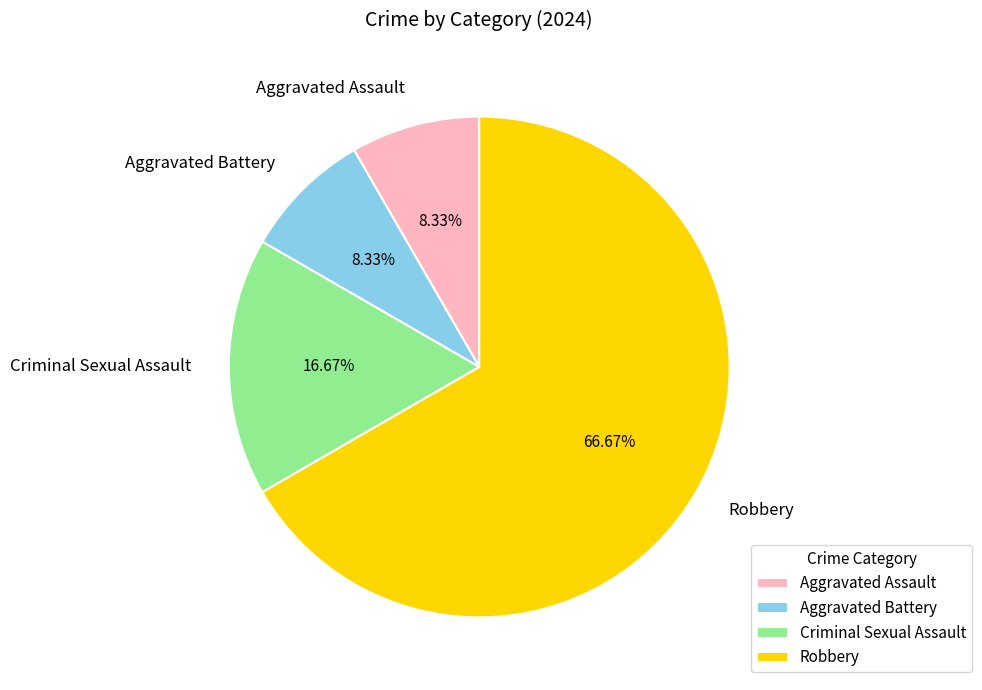

What is the majority slice?

Robbery